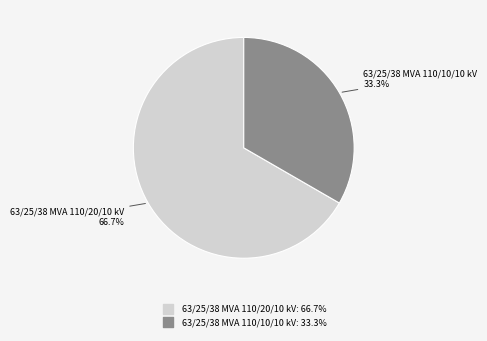

To the nearest percent, what percentage of the pie is 63/25/38 MVA 110/20/10 kV?

67%